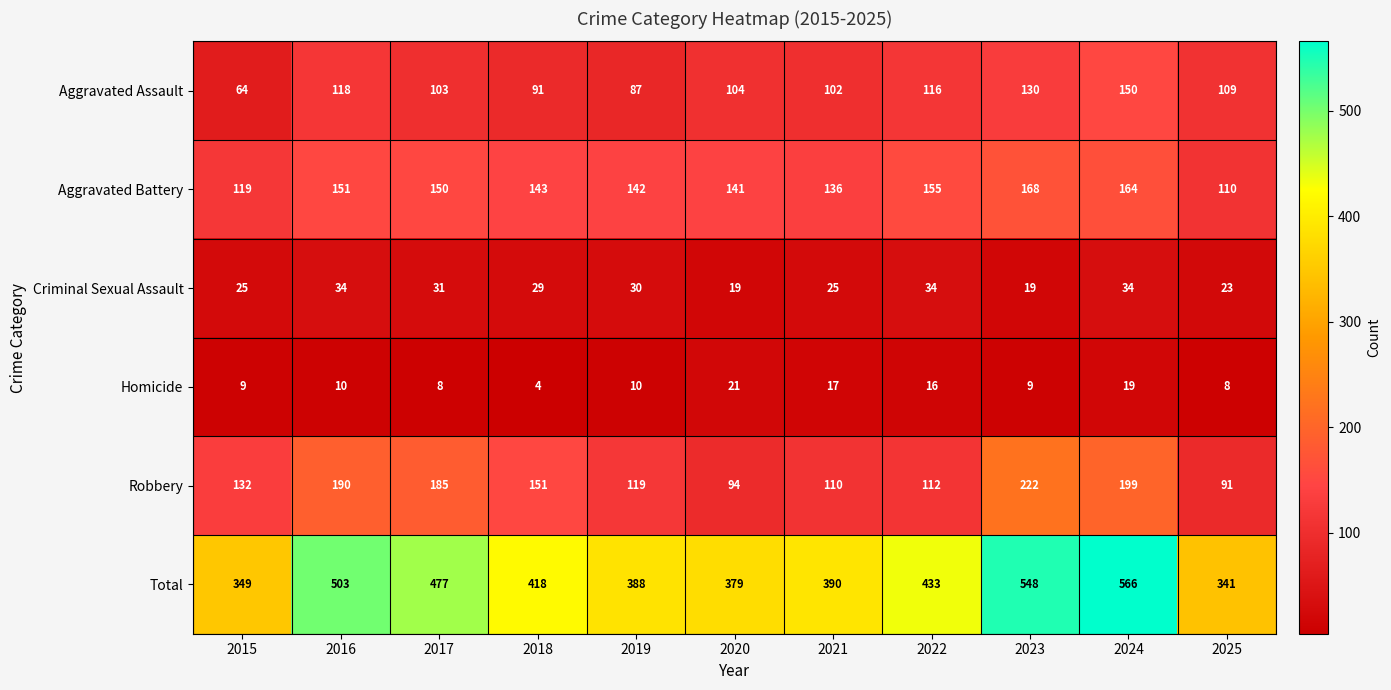

True or false: Criminal Sexual Assault has a value of 18 at 2024.

False